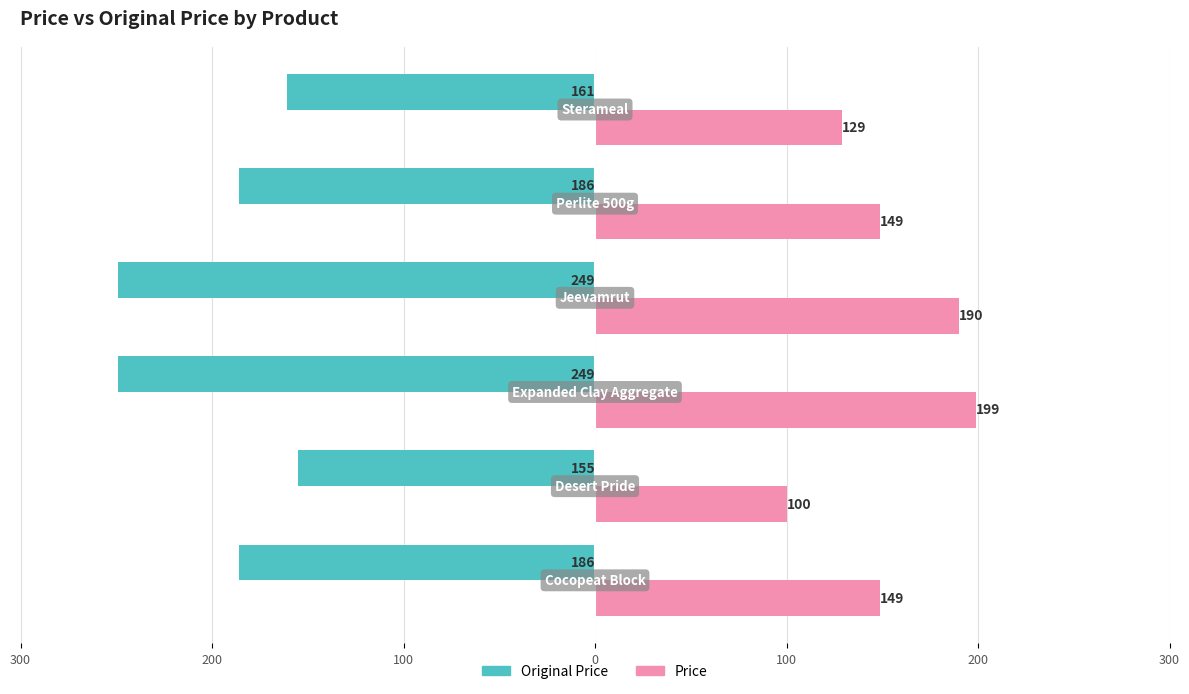

Does the chart contain any negative values?

Yes